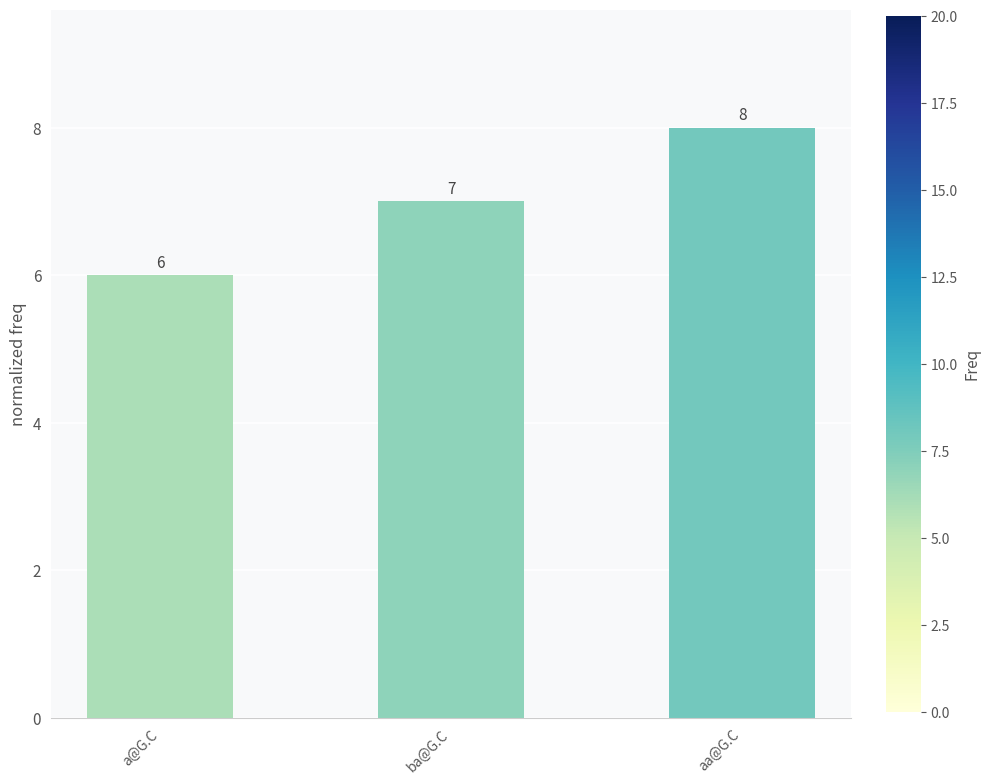

What is the maximum value shown in the chart?

8